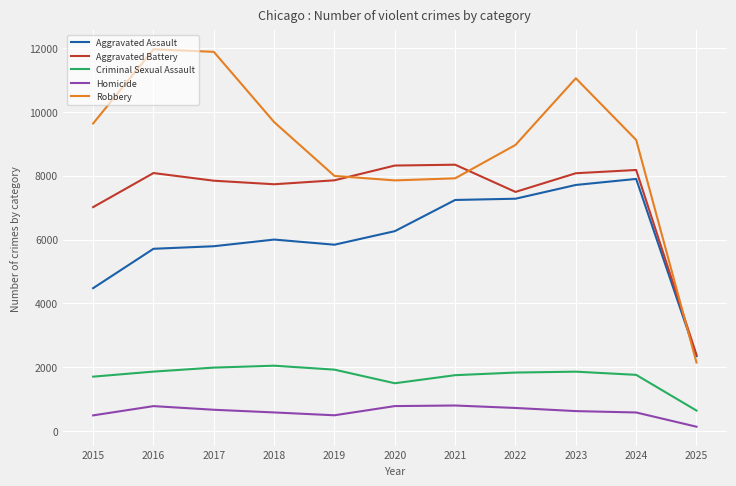

At which category is the sum across all series the highest?

2023